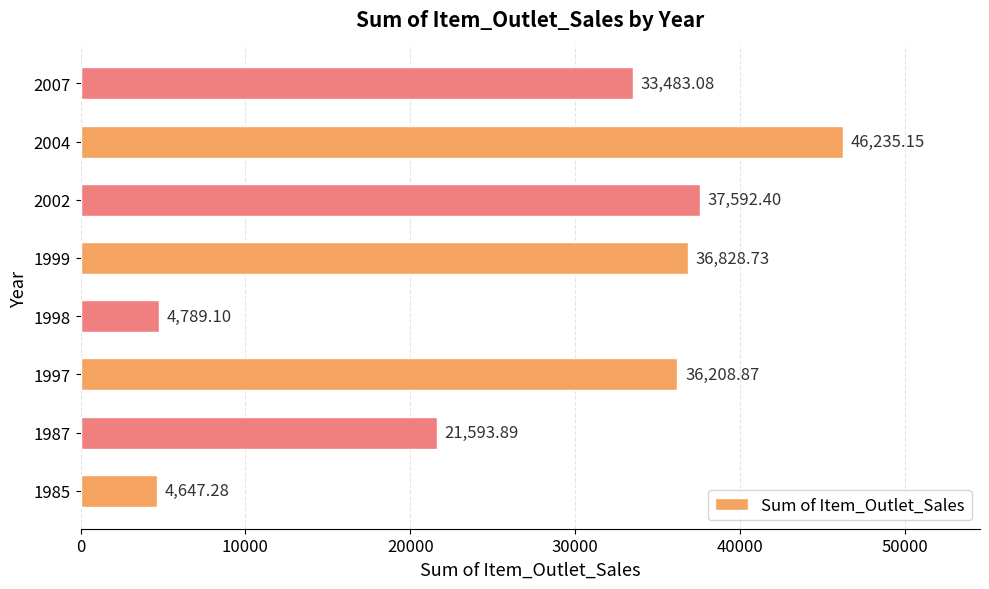

What is the change in value from 1985 to 2007?

+28835.8